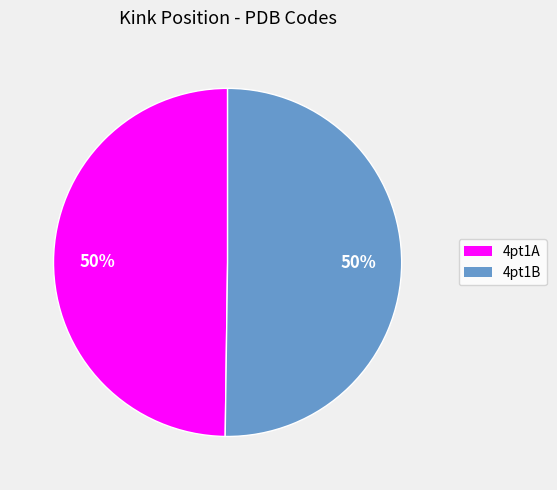

What is the ratio of the value at 4pt1B to the value at 4pt1A?

1.0